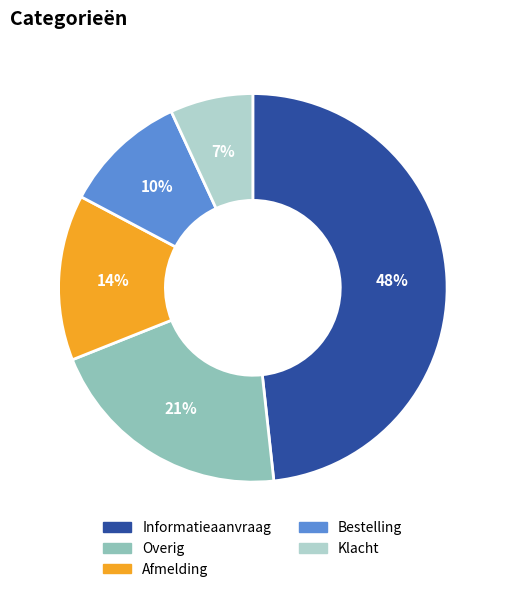

Which has a higher value, Informatieaanvraag or Afmelding?

Informatieaanvraag